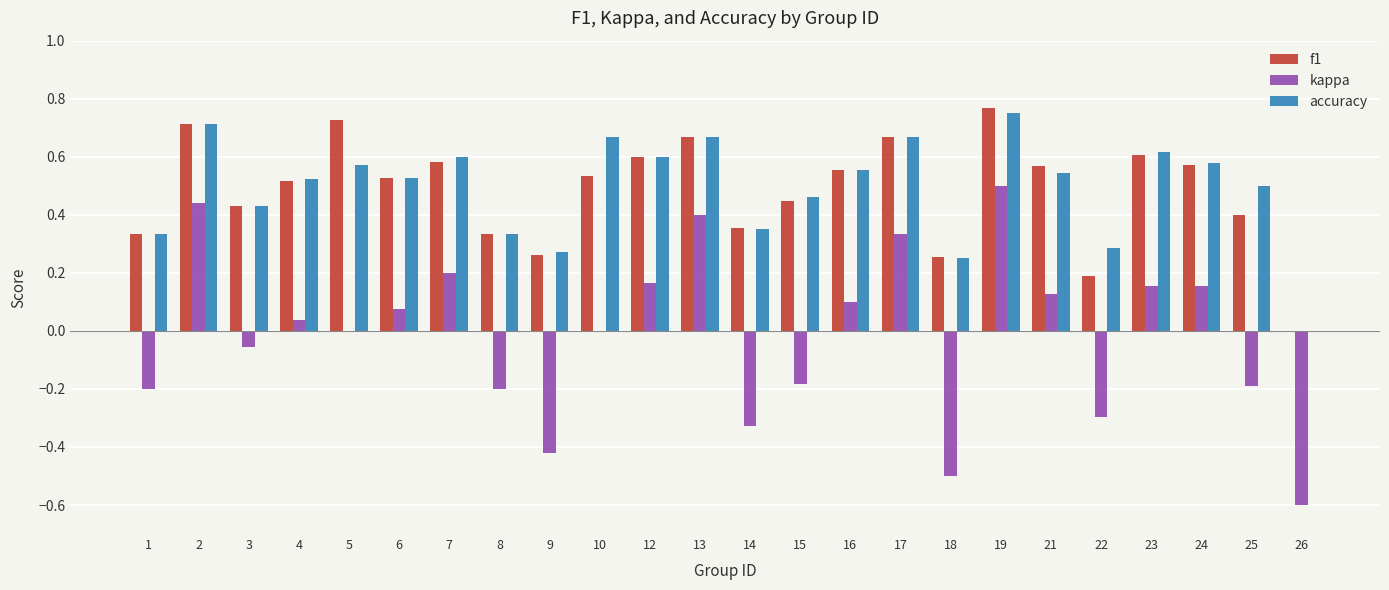

At which category is the sum across all series the highest?

19